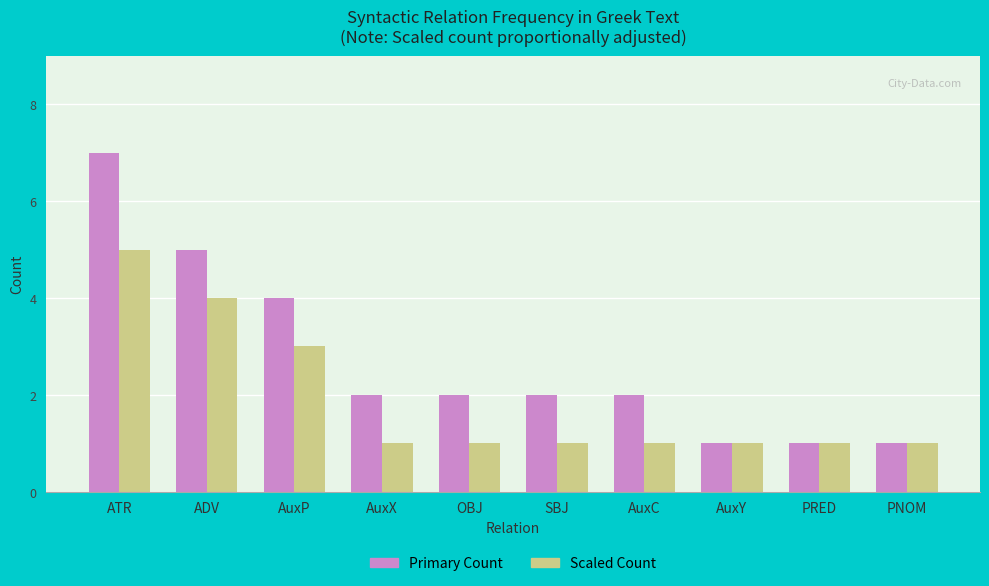

Which series changed the most between ATR and PRED?

Primary Count